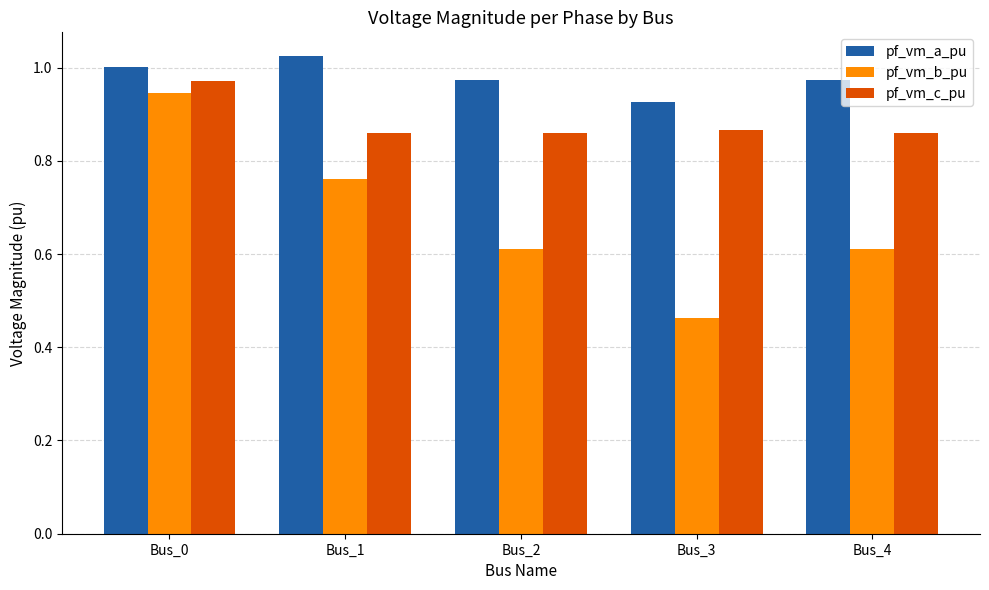

Between Bus_2 and Bus_3, which series saw the biggest shift?

pf_vm_b_pu